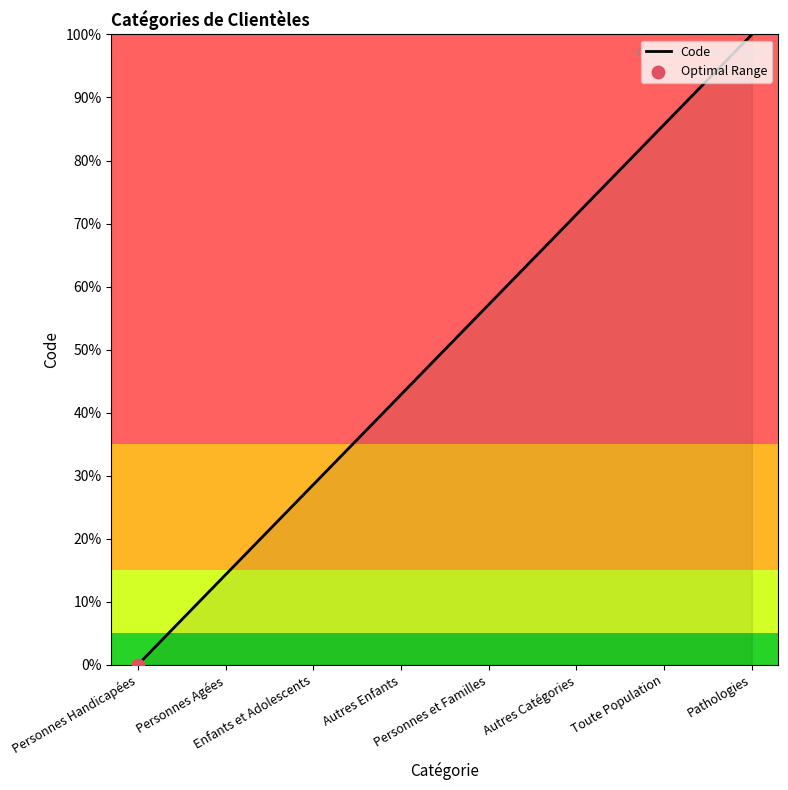

Between Personnes Agées and Enfants et Adolescents, which is larger?

Enfants et Adolescents